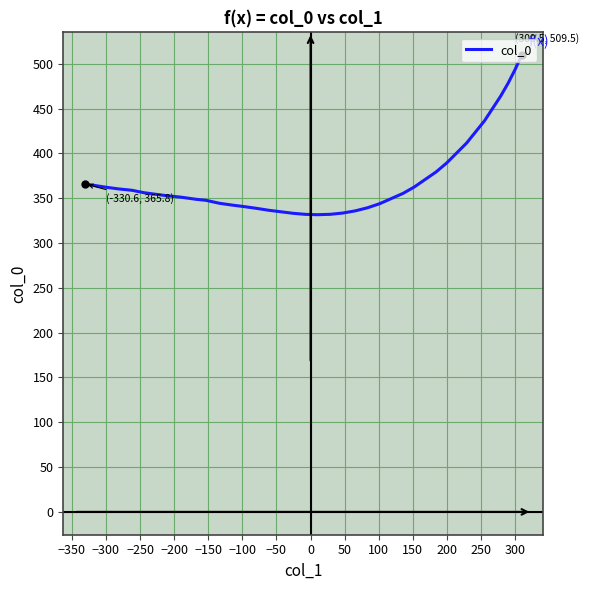

True or false: the data has more than 0 interior local peaks.

False